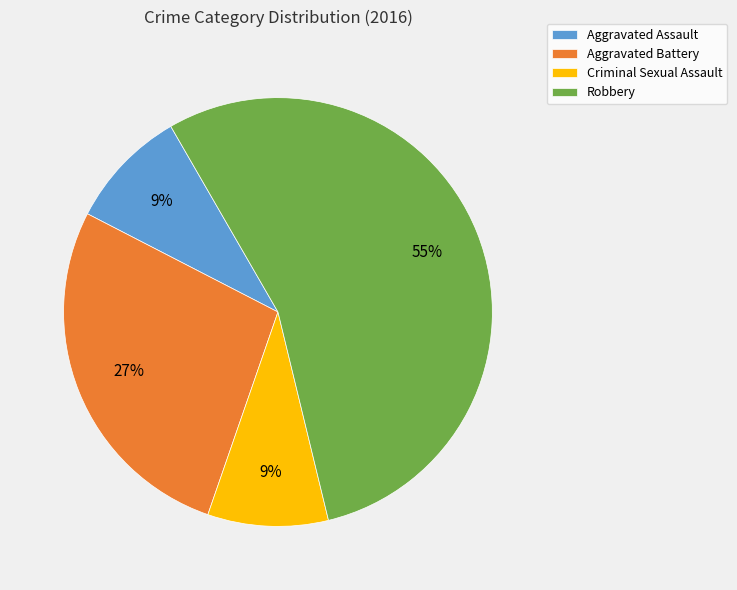

What percentage is the Aggravated Battery slice, to the nearest percent?

27%